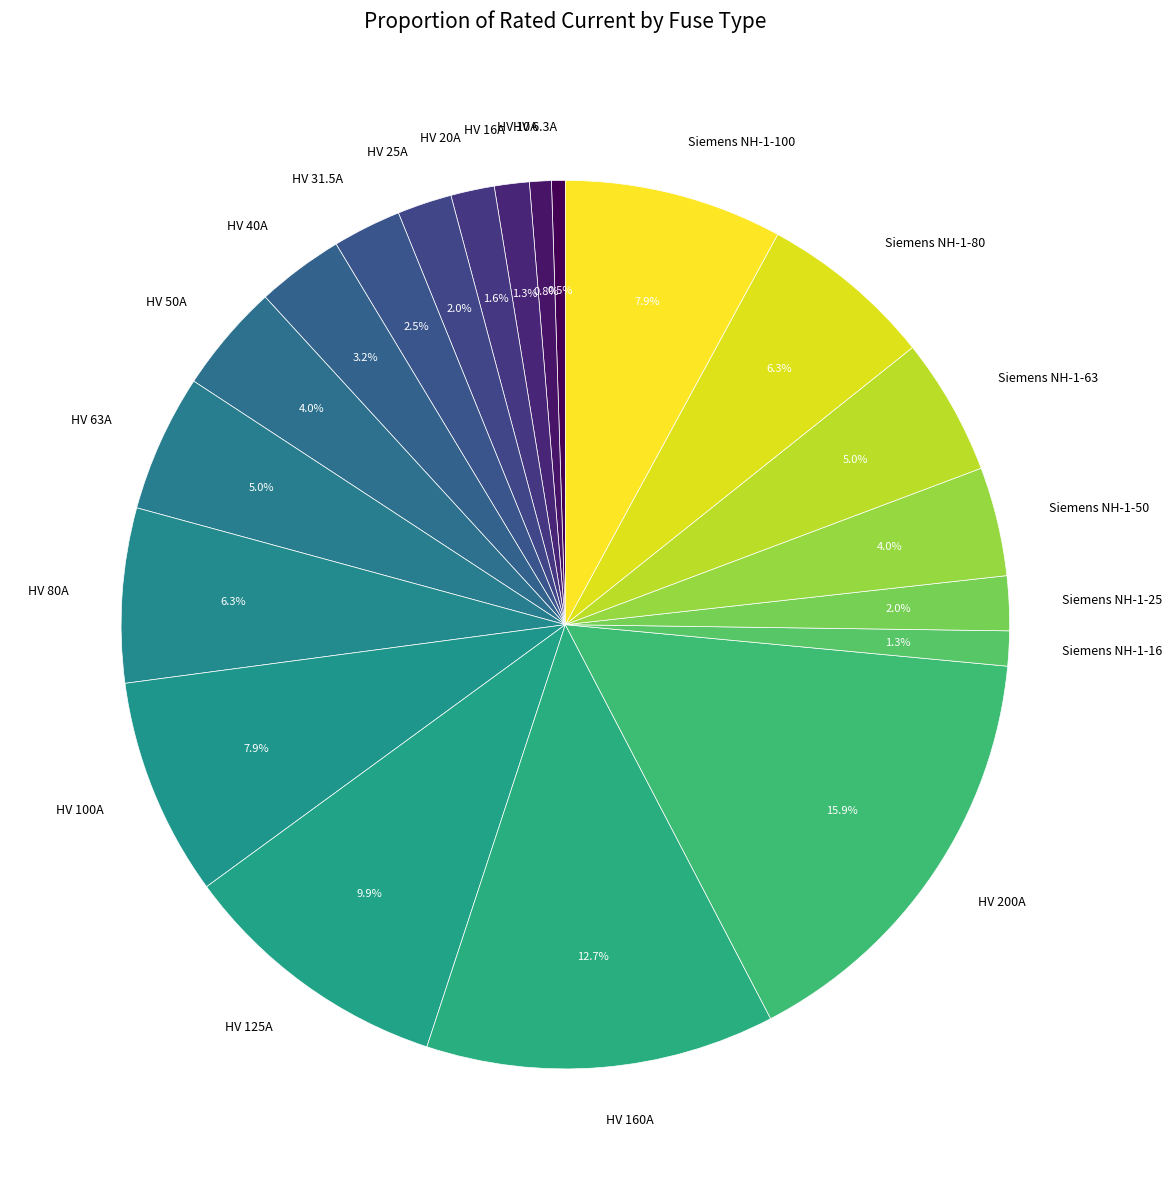

How many segments does this pie chart have?

20